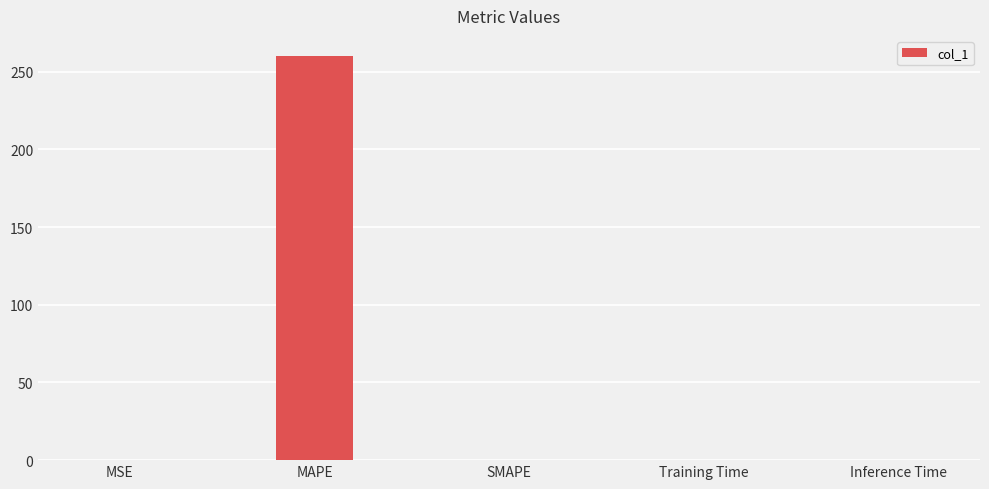

What is the greatest value displayed?

260.0